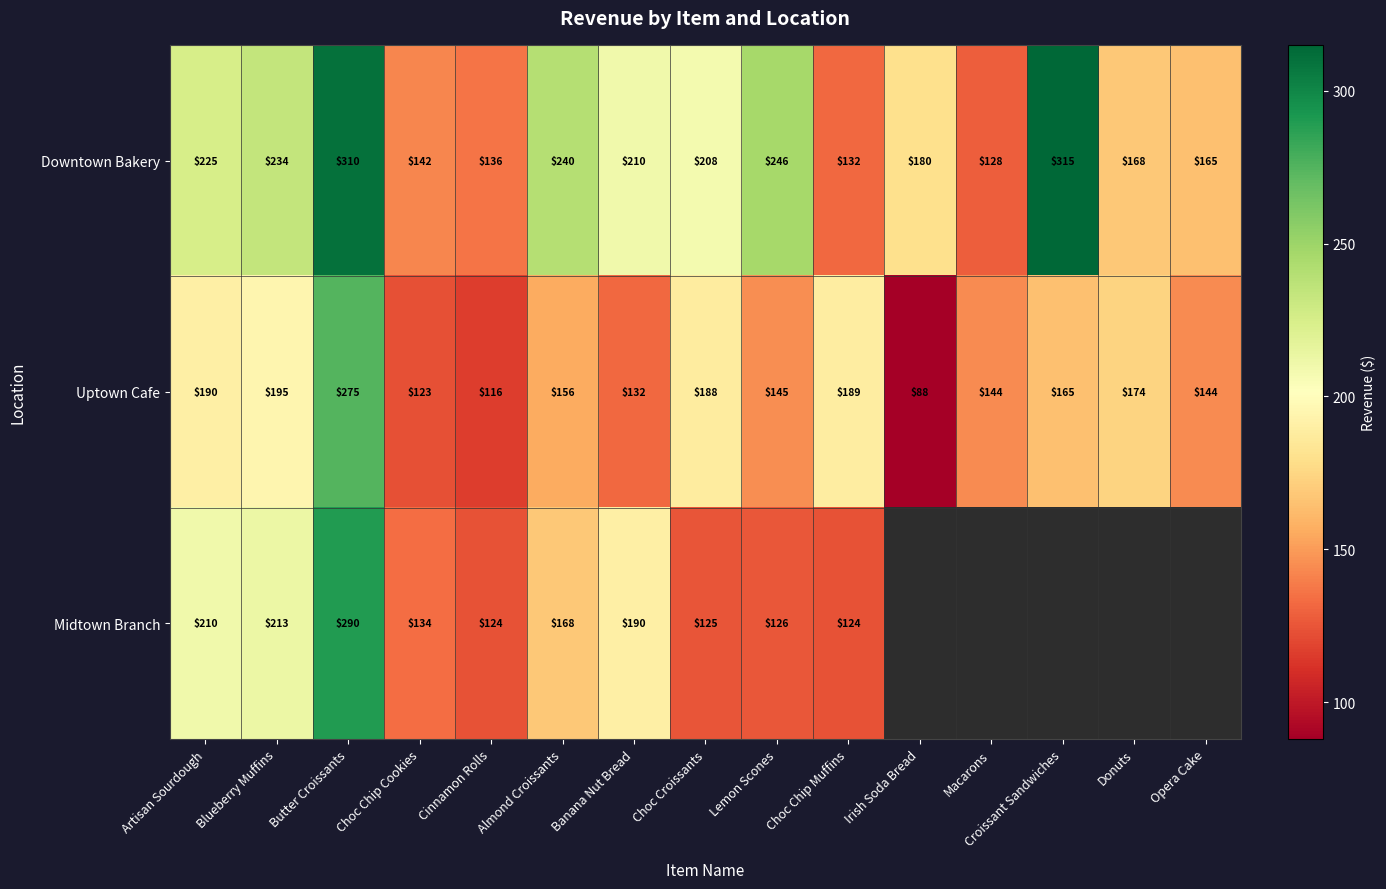

Is it true that Uptown Cafe equals 275 at Butter Croissants?

True